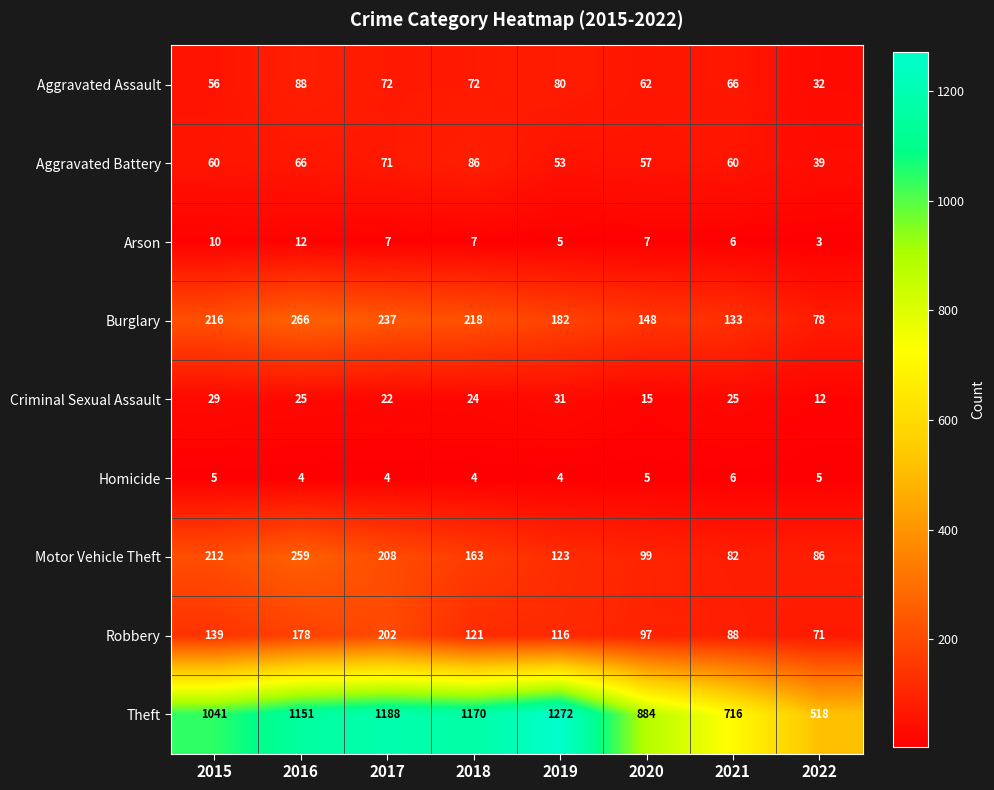

At which category does the chart reach its minimum across all series?

2022